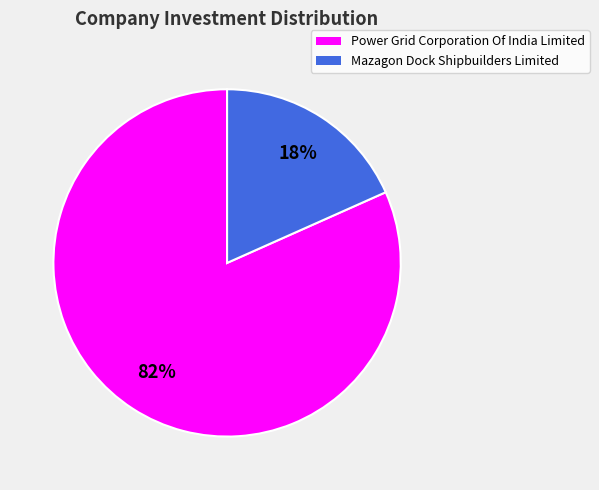

Is there a majority slice in this chart?

Yes